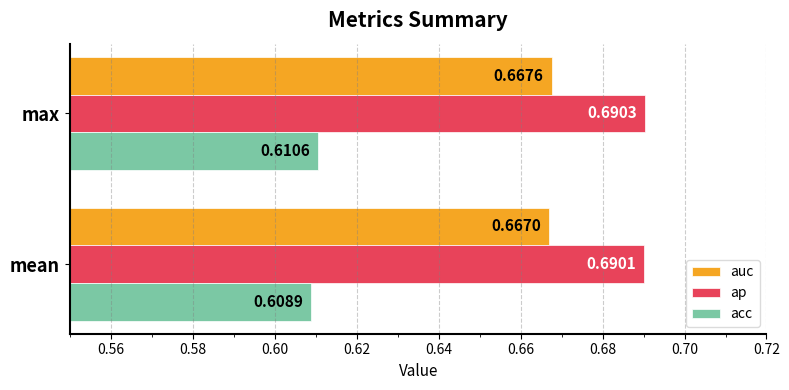

At which category is the sum across all series the highest?

max